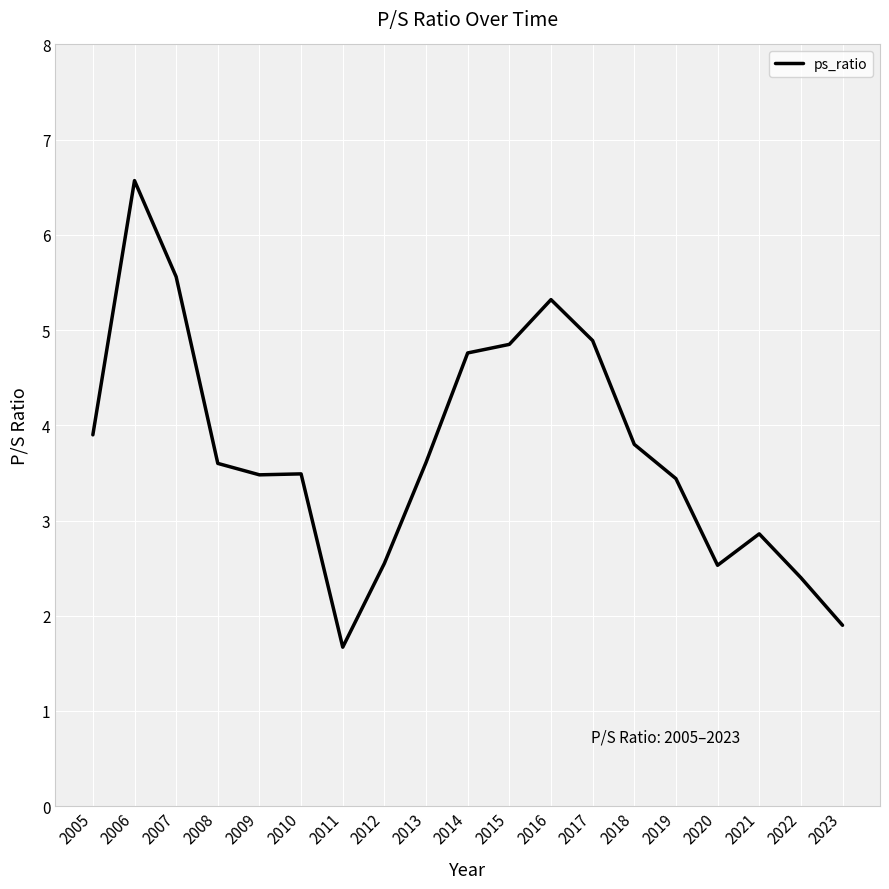

What is the change in value from 2009 to 2017?

+1.4